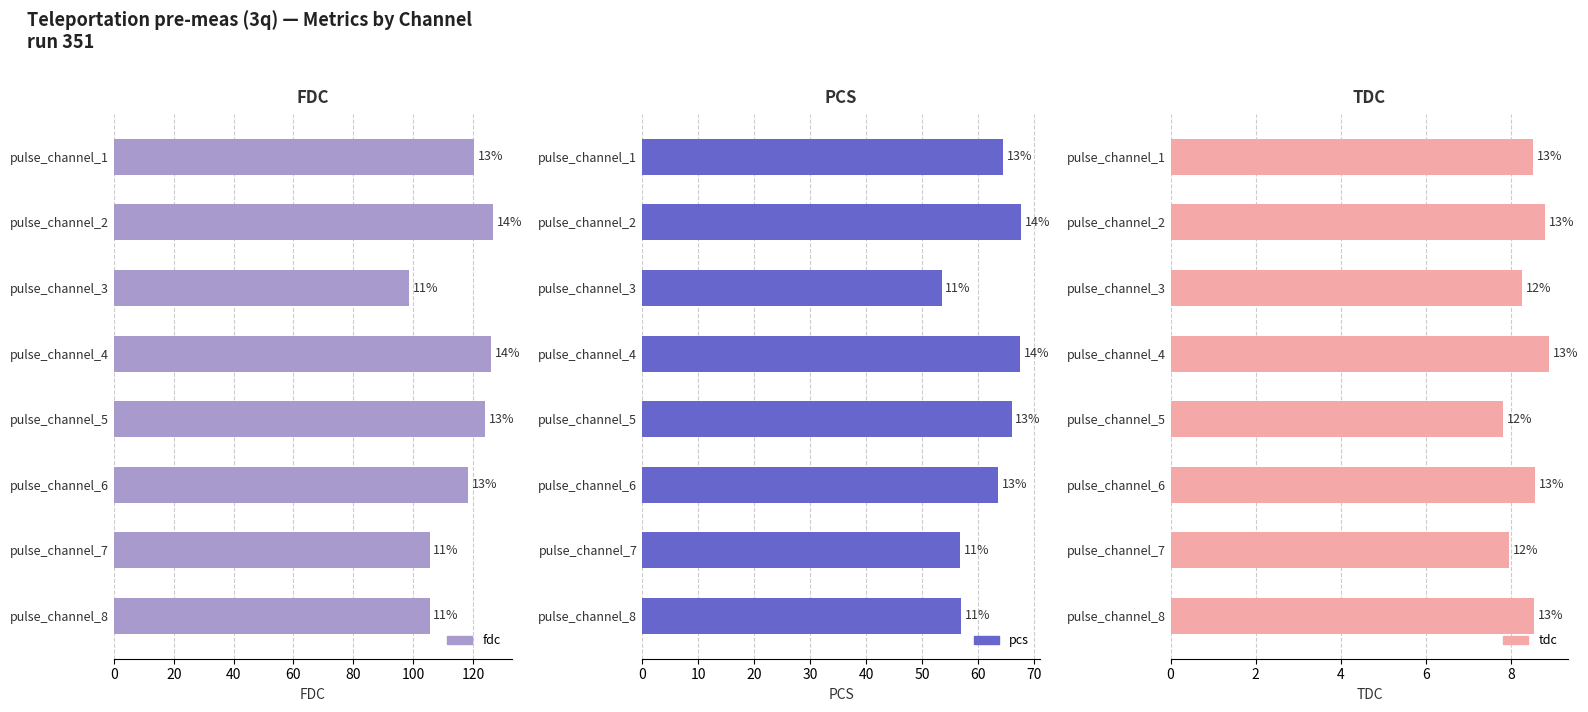

Which series changed the most between pulse_channel_7 and pulse_channel_8?

tdc